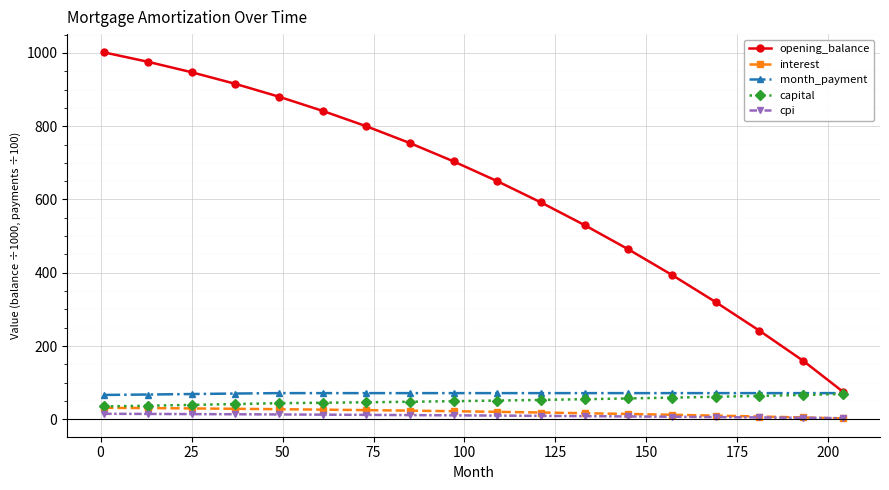

How many values in the capital series are below 51?

9